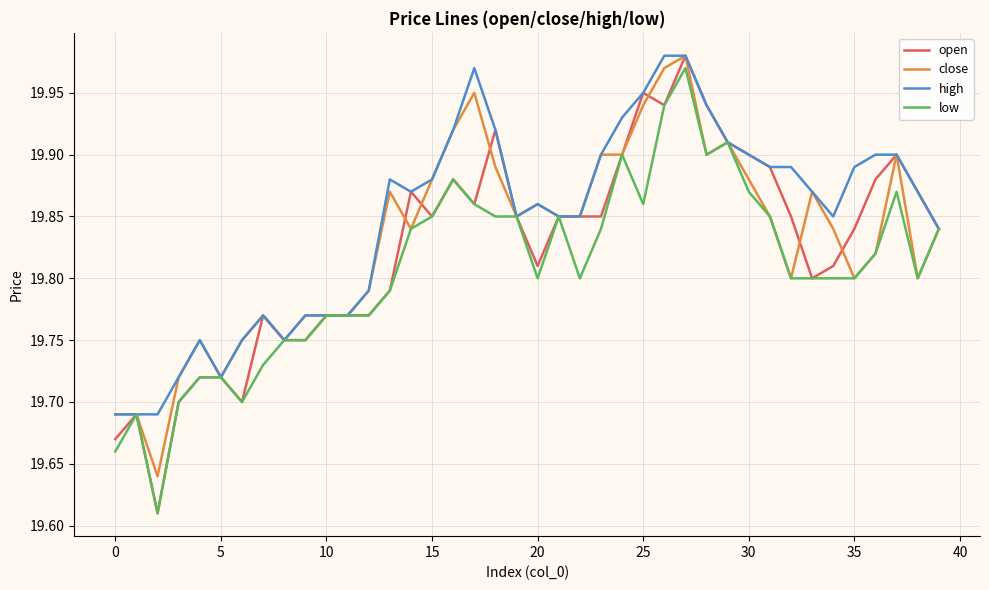

Which series has the largest range (max minus min)?

open